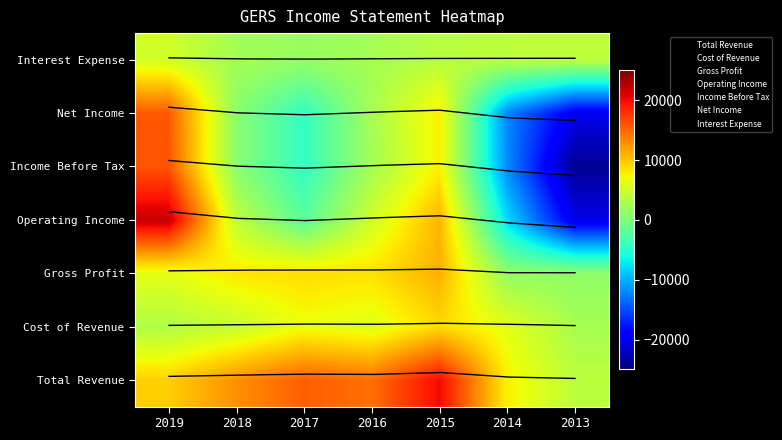

How many series are shown in this chart?

7